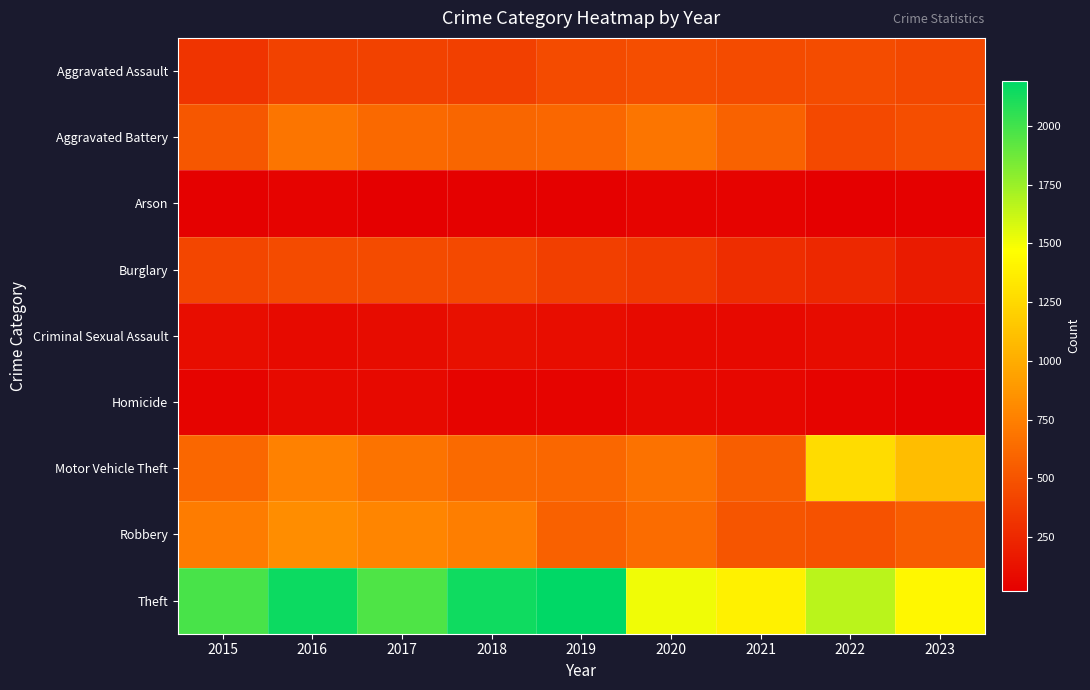

Count the number of categories in the chart.

9